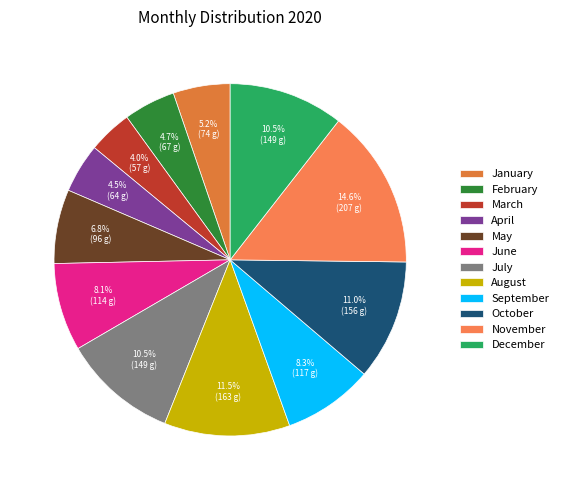

True or false: February accounts for 5% of the total.

True